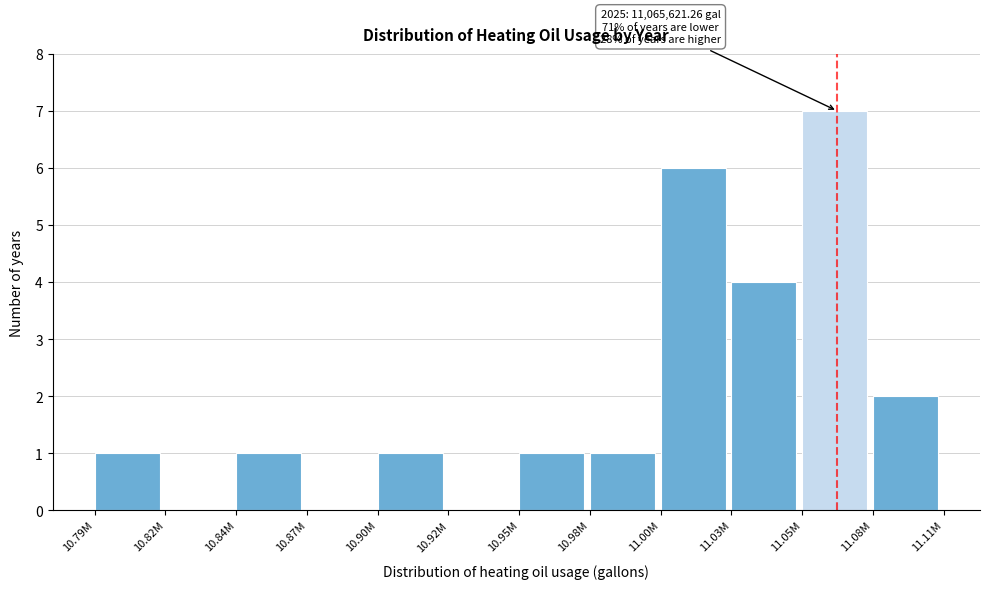

Reading right to left, extract all data points from this chart.

11.08M=2	11.05M=7	11.03M=4	11.00M=6	10.98M=1	10.95M=1	10.92M=0	10.90M=1	10.87M=0	10.84M=1	10.82M=0	10.79M=1